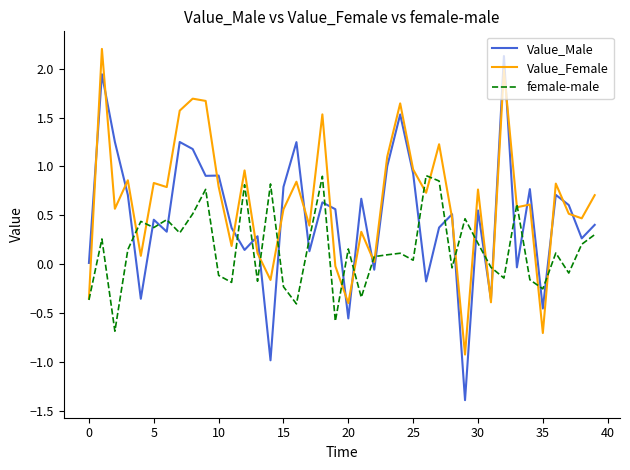

Rank the series by their average value, from highest to lowest.

Value_Female, Value_Male, female-male